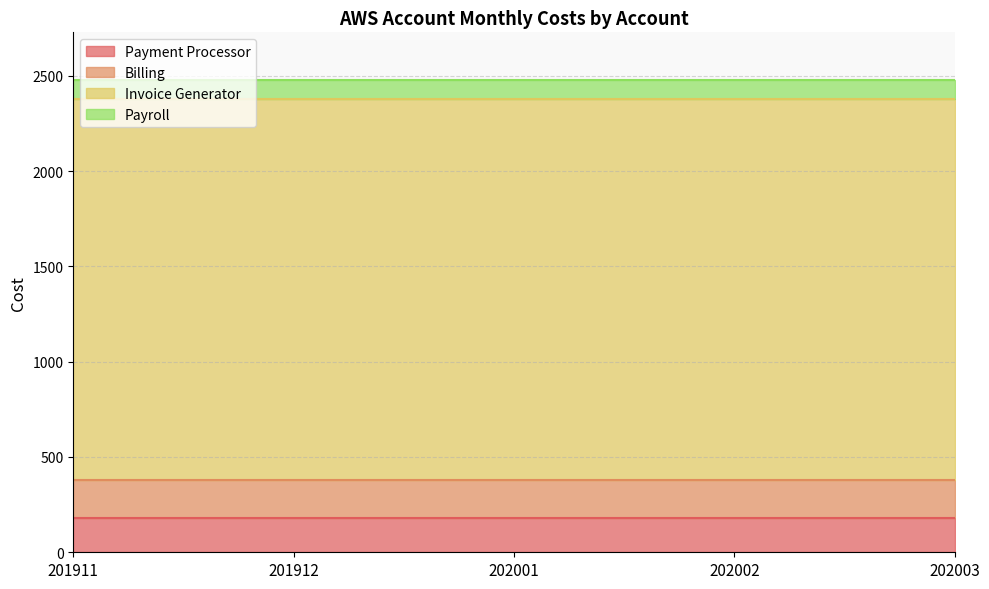

The Payroll series shows 100 at 201911. True or false?

True